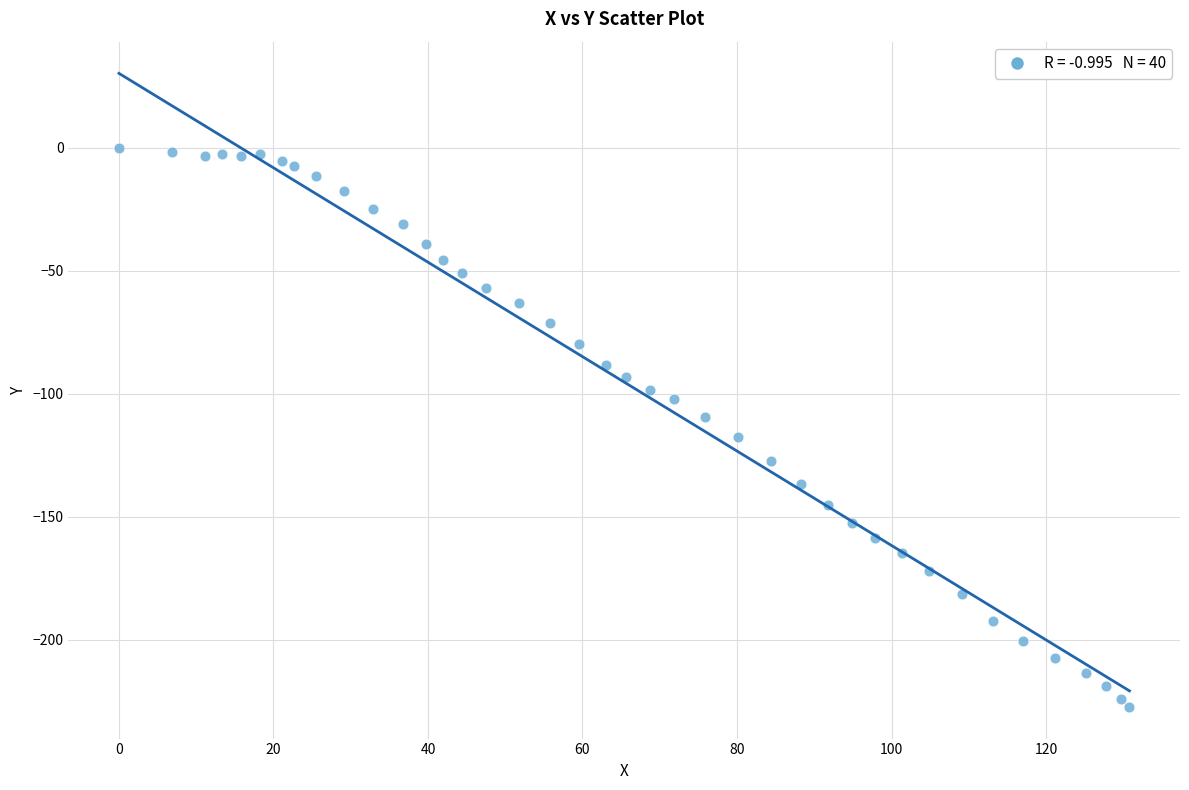

What is the range of X values (max minus min)?

130.8